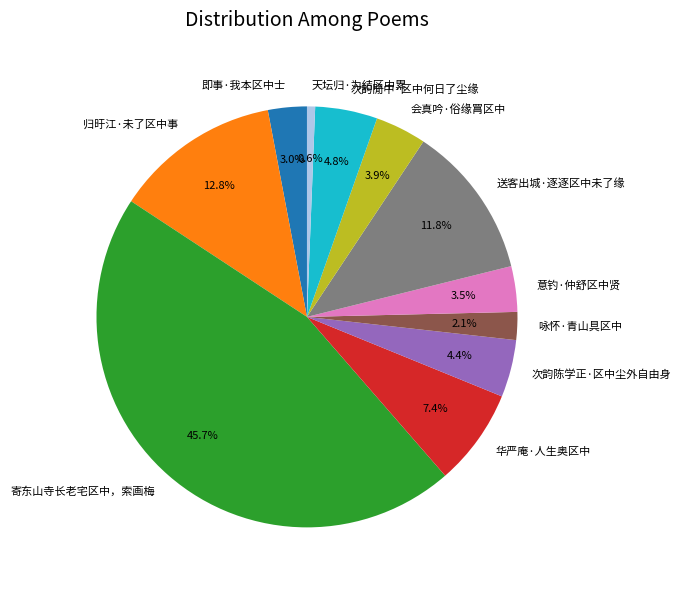

Does any single category account for the majority?

No